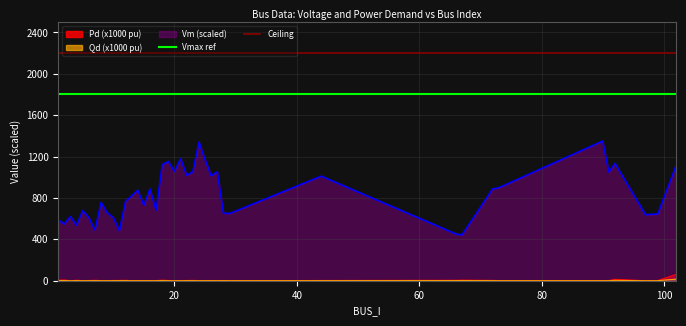

True or false: Pd (x1000 pu) and Vm (scaled) intersect in this chart.

False